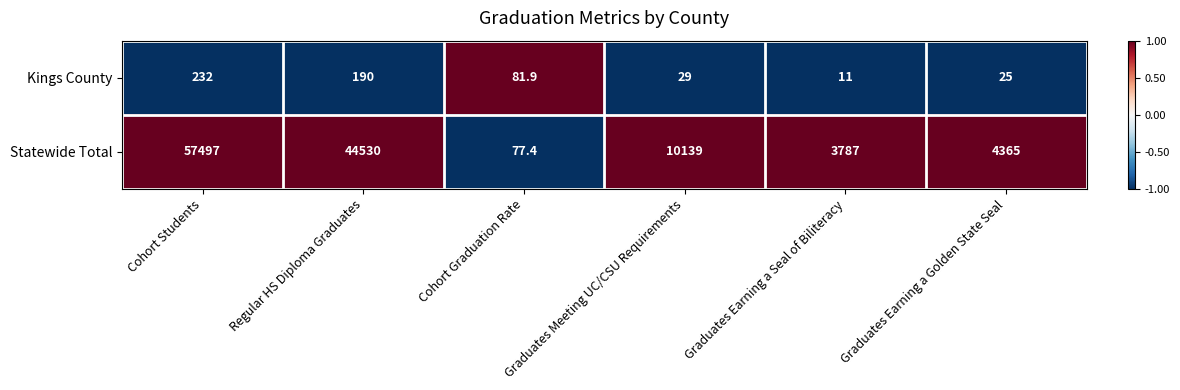

True or false: Kings County has a value of 113.6 at Regular HS Diploma Graduates.

False